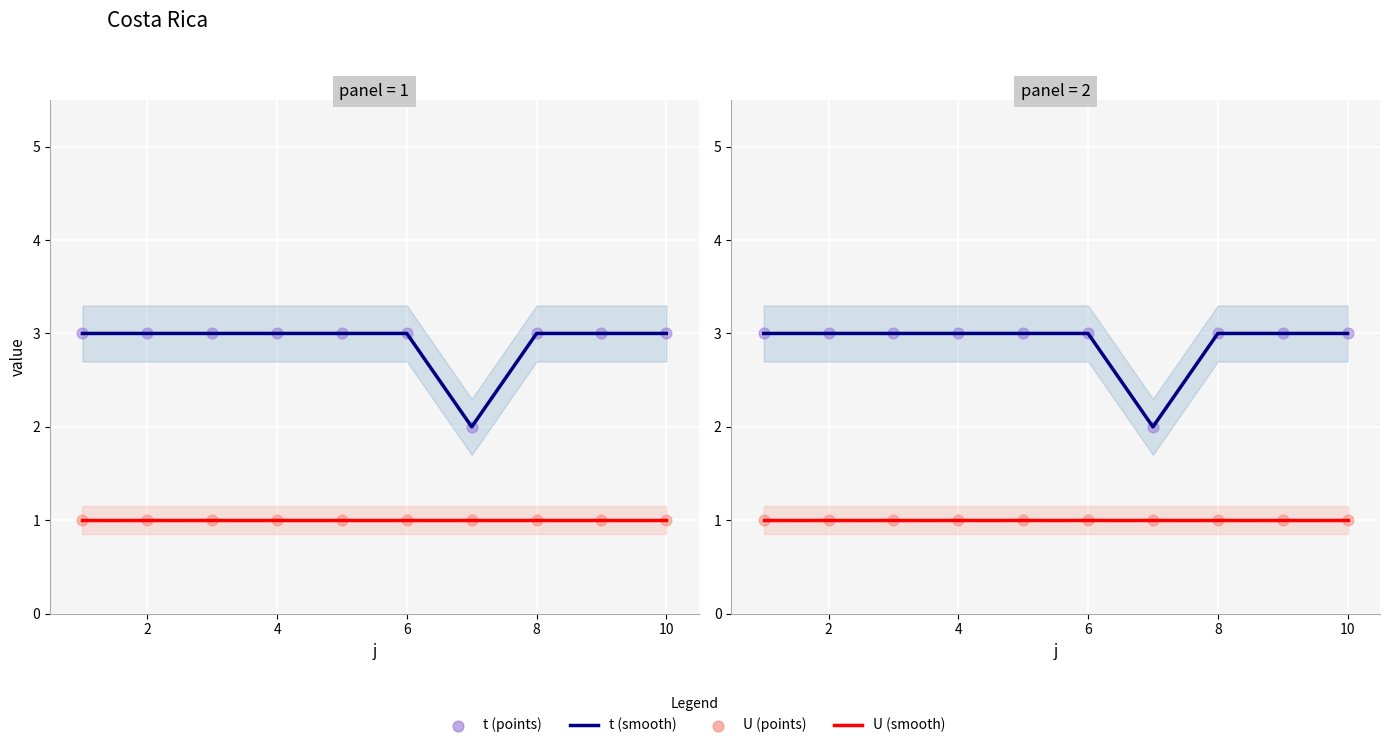

At how many categories does at least one series exceed 2?

9